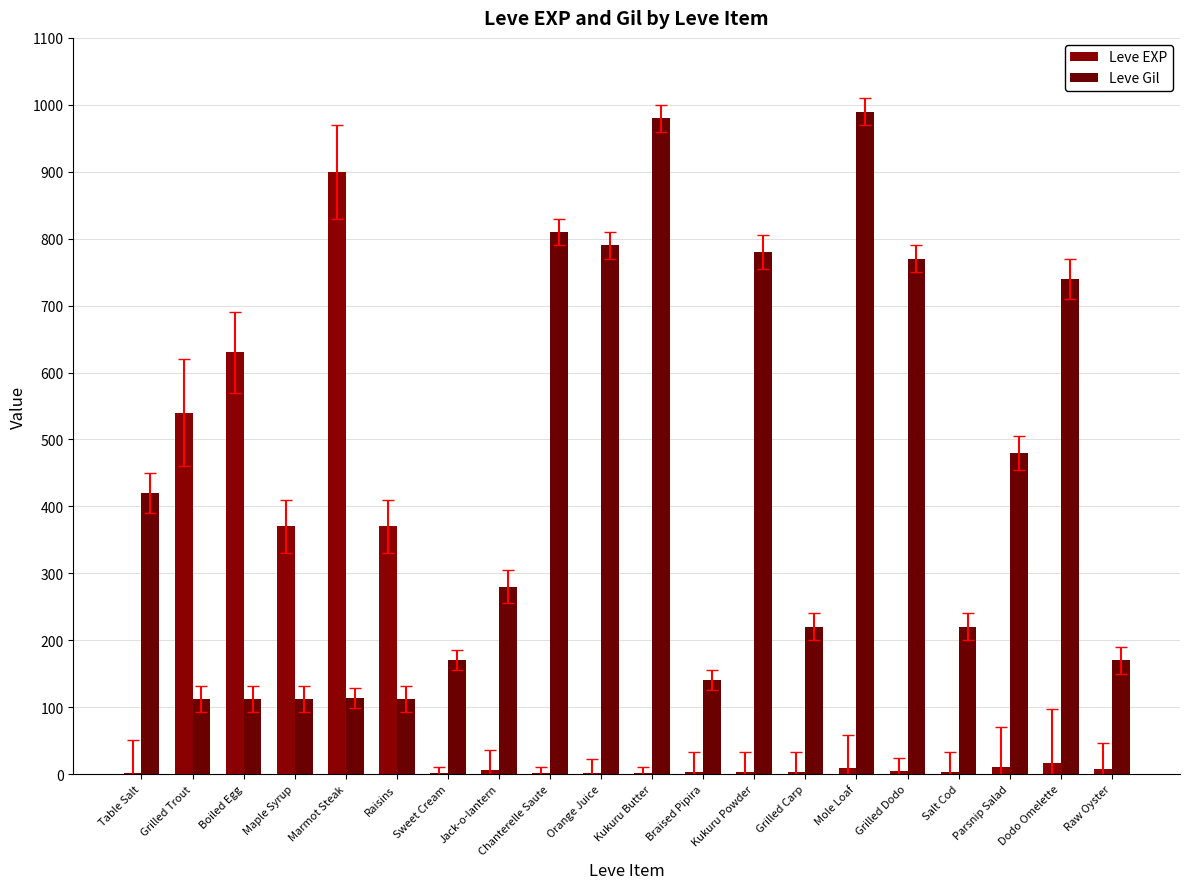

Are the bars grouped side by side (vs. stacked)?

Yes